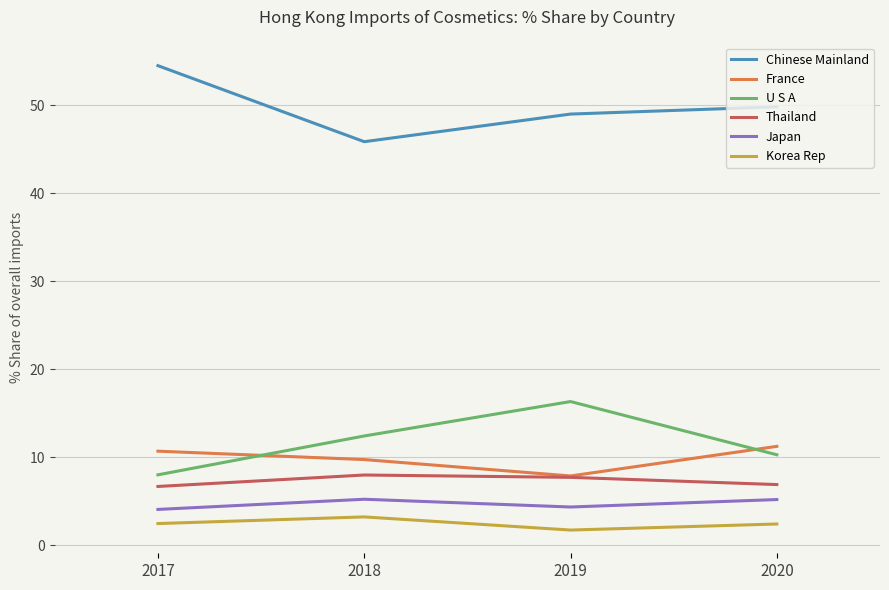

Rank the categories by U S A value from highest to lowest.

2019, 2018, 2020, 2017